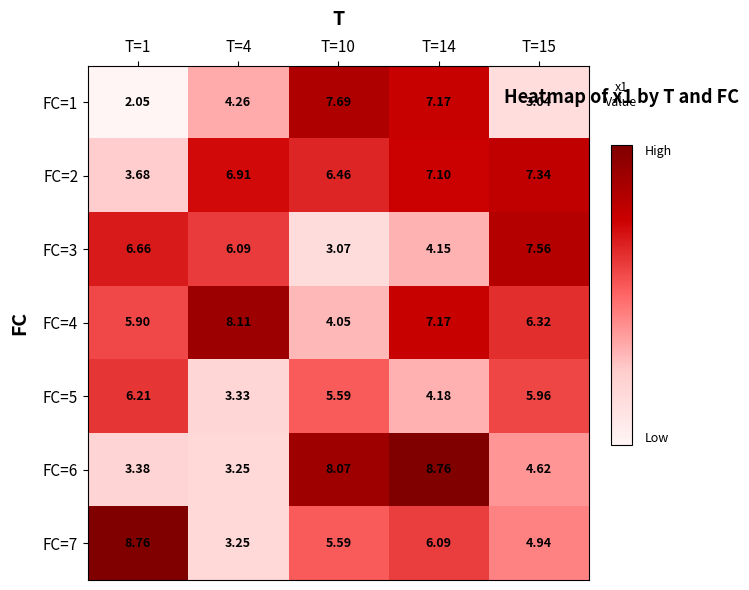

Is the value of FC=6 at T=1 greater than the value of FC=2 at T=14?

No